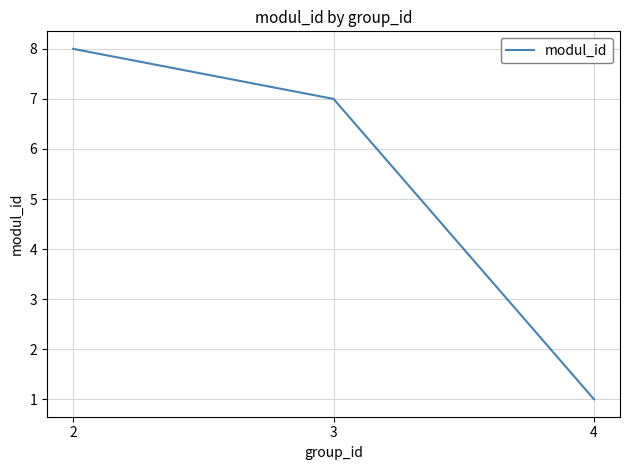

At which category does the chart reach its minimum across all series?

4